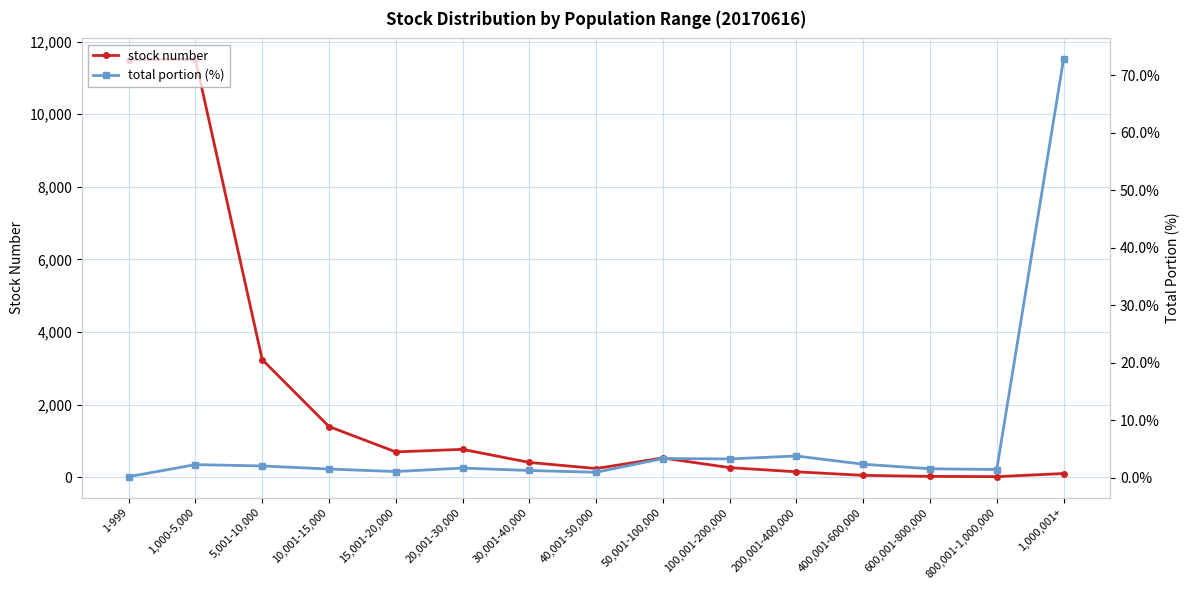

True or false: total portion (%) and stock number intersect in this chart.

False